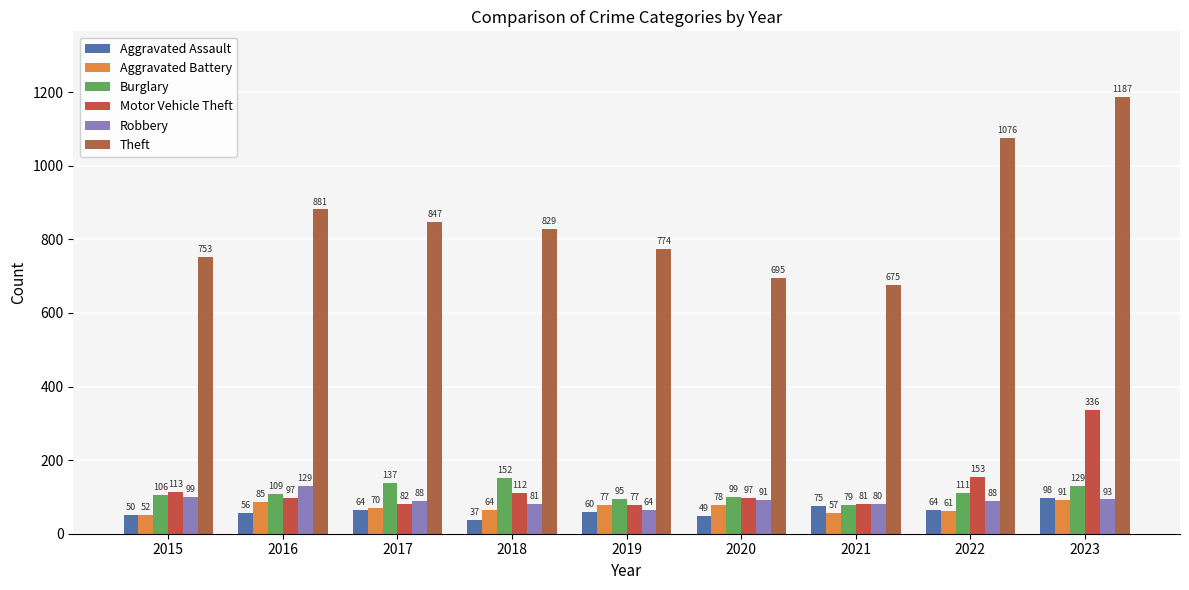

What is the value of the Motor Vehicle Theft bar at the 3rd from the left?

82